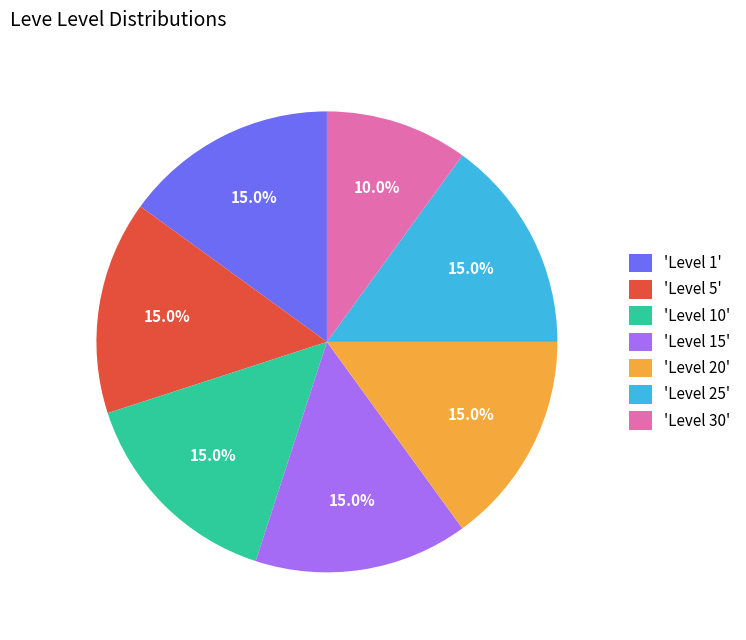

What is the total percentage of 'Level 30' and 'Level 1'?

25.0%